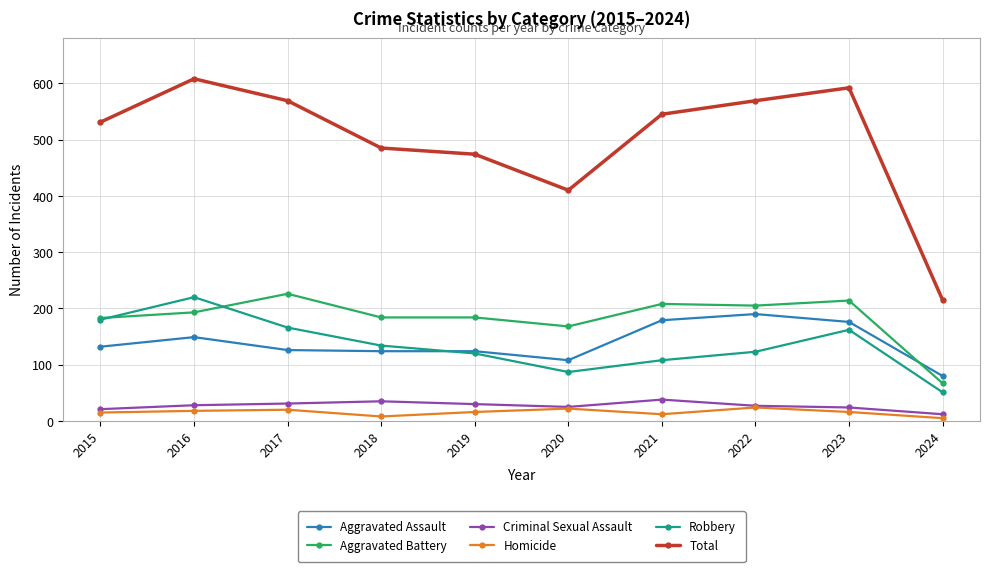

At which label does Robbery first exceed 134?

2015